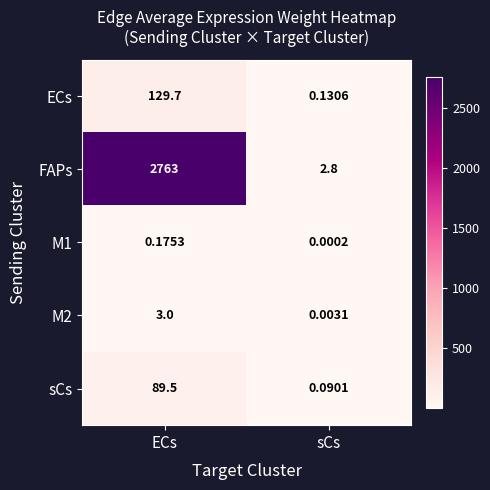

At which category does the chart reach its peak across all series?

ECs